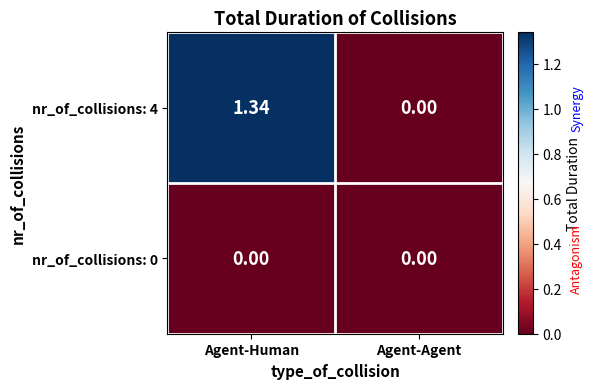

Which category has the highest value across all series?

Agent-Human